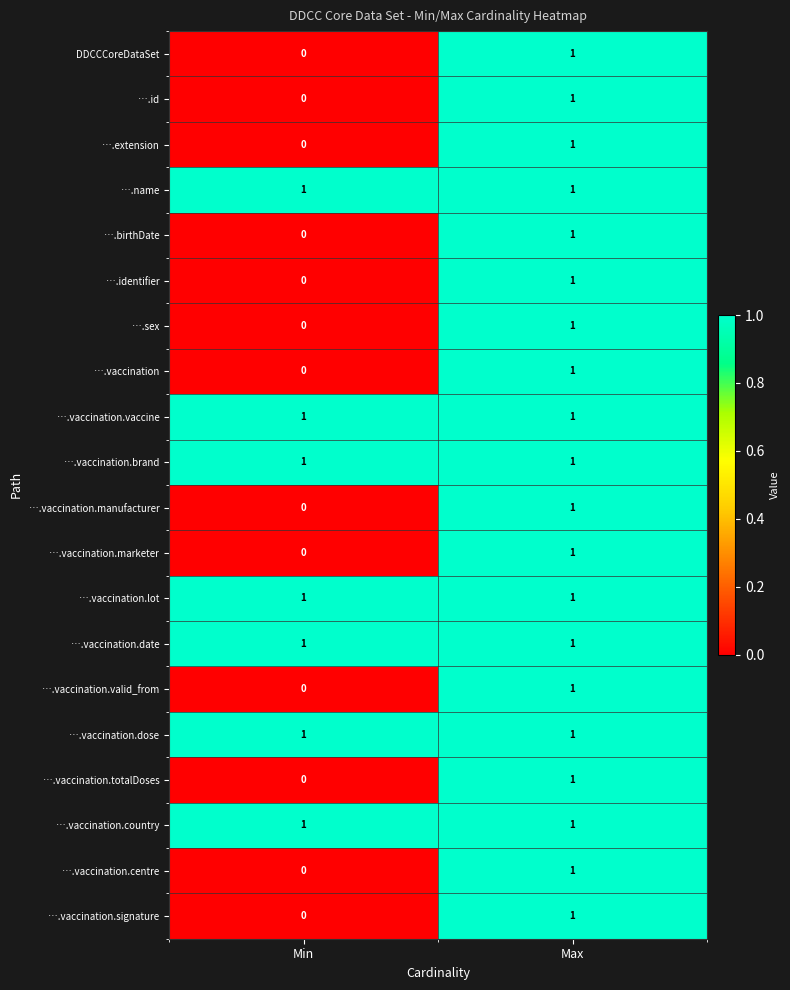

True or false: ….vaccination.signature has a value of 2 at Max.

False